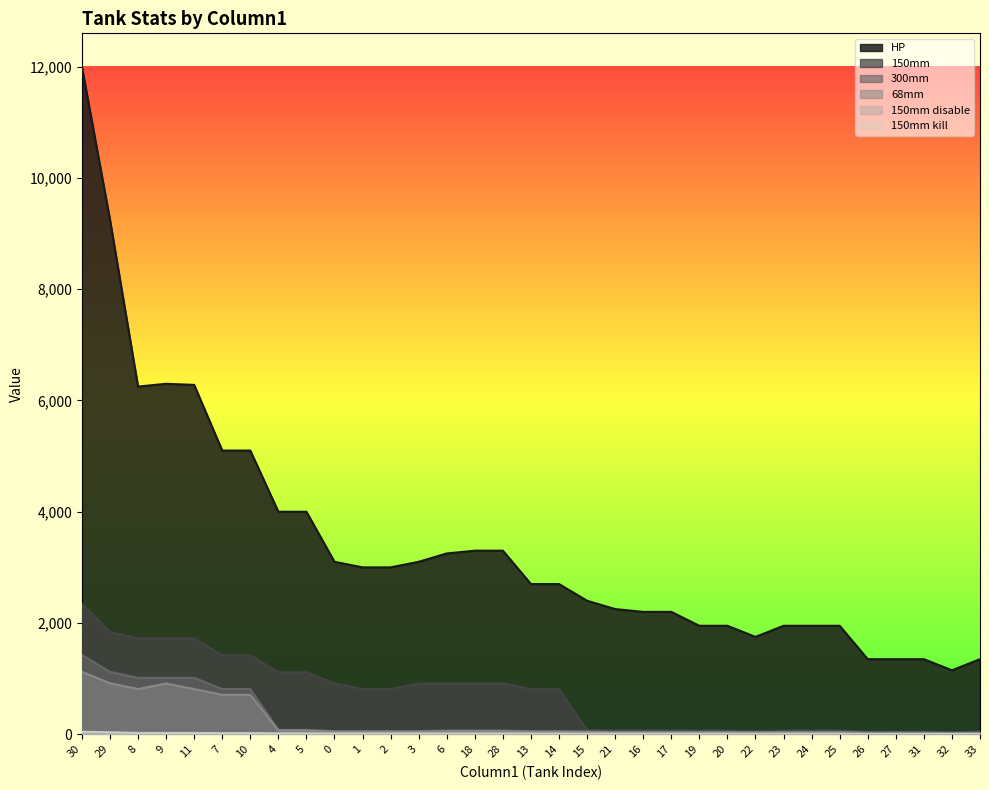

In 150mm, how many points are lower than both neighbors (excluding endpoints)?

2